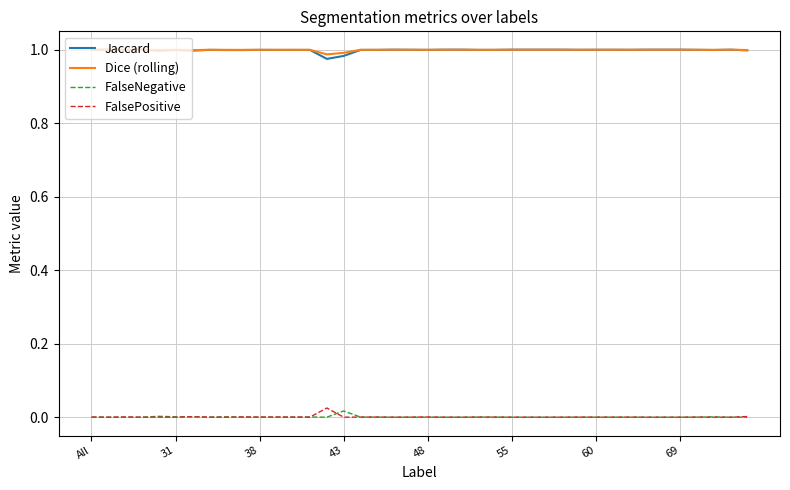

True or false: Dice (rolling) and FalseNegative intersect in this chart.

False